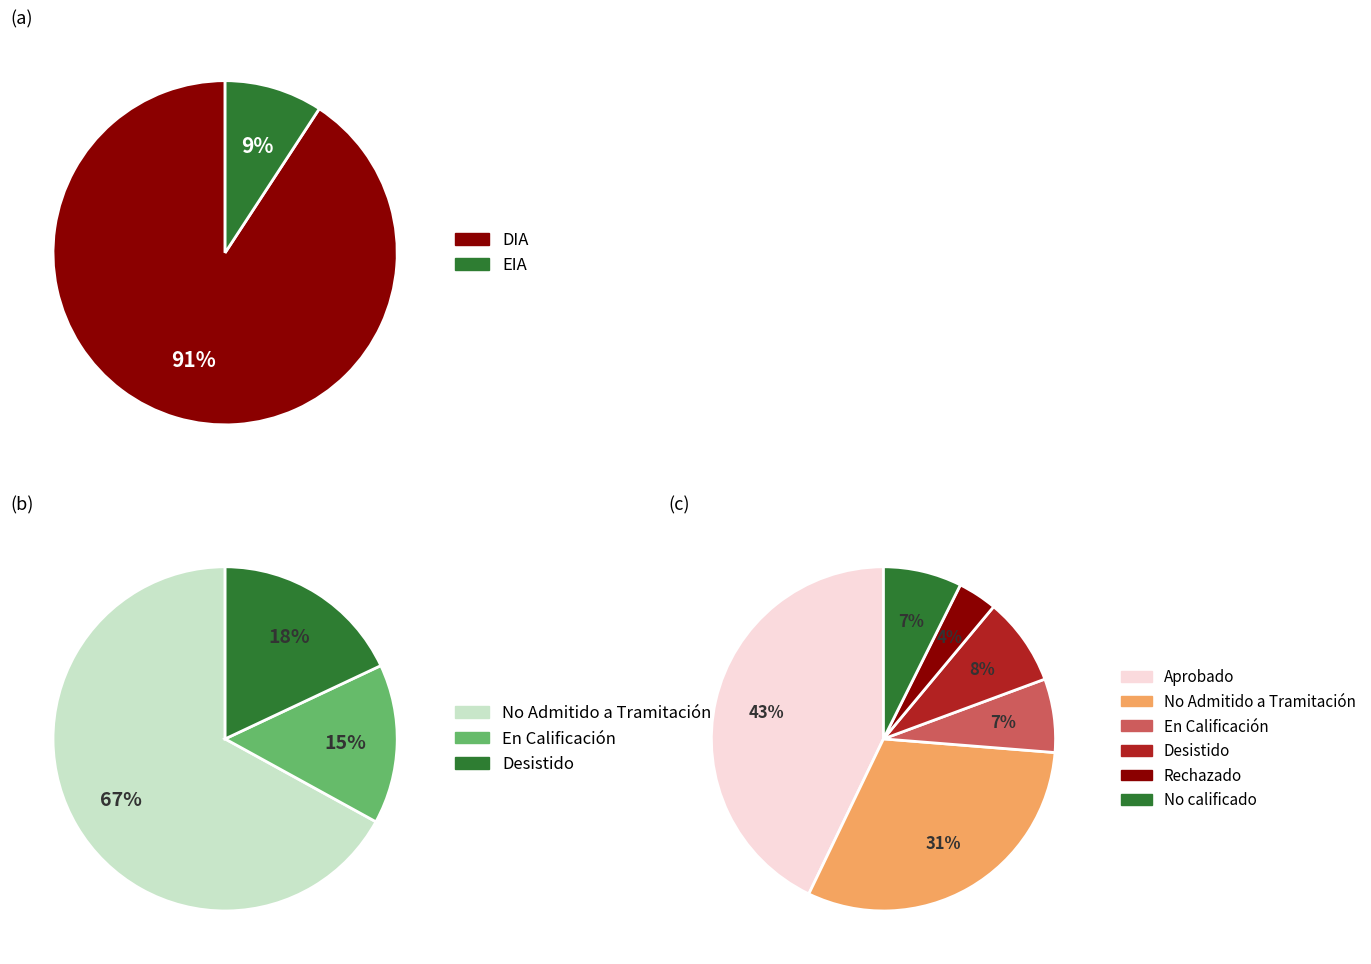

To the nearest percent, what percentage of the pie is Rechazado?

4%